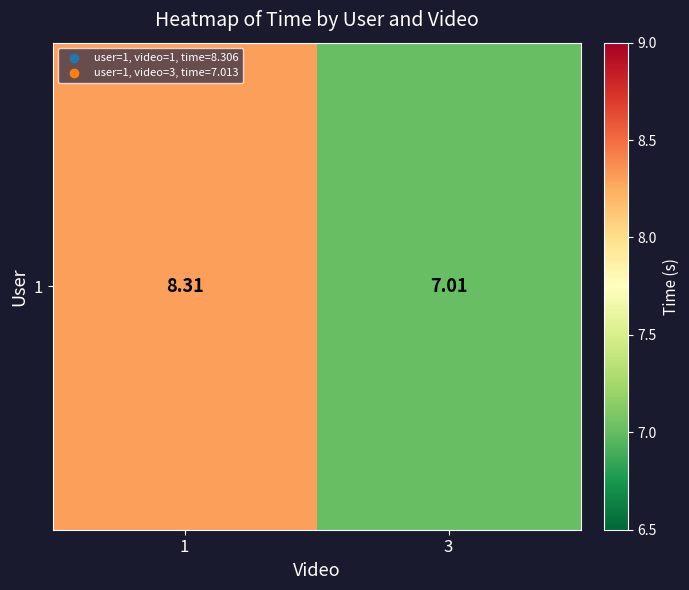

At which category does the chart reach its minimum across all series?

3